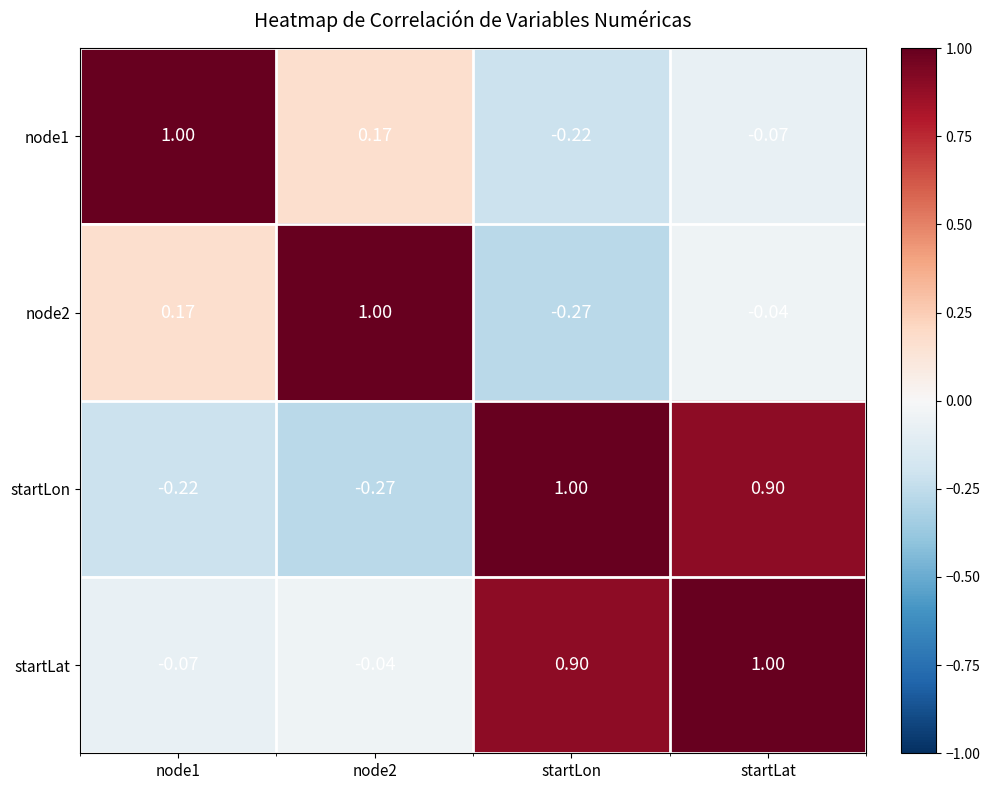

Is the value of startLat at node2 greater than the value of startLon at node1?

Yes